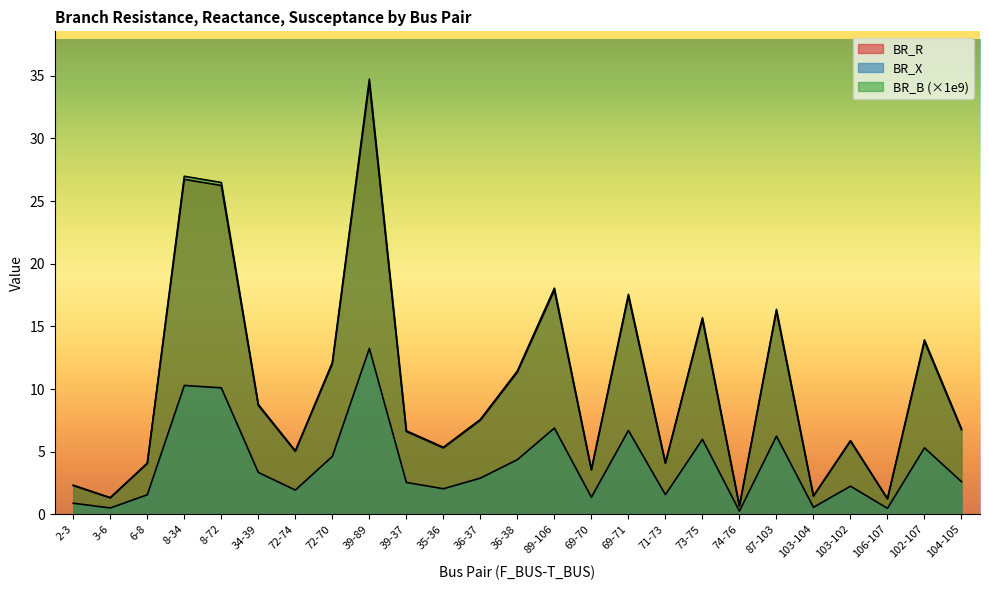

At how many categories does at least one series exceed 17?

5